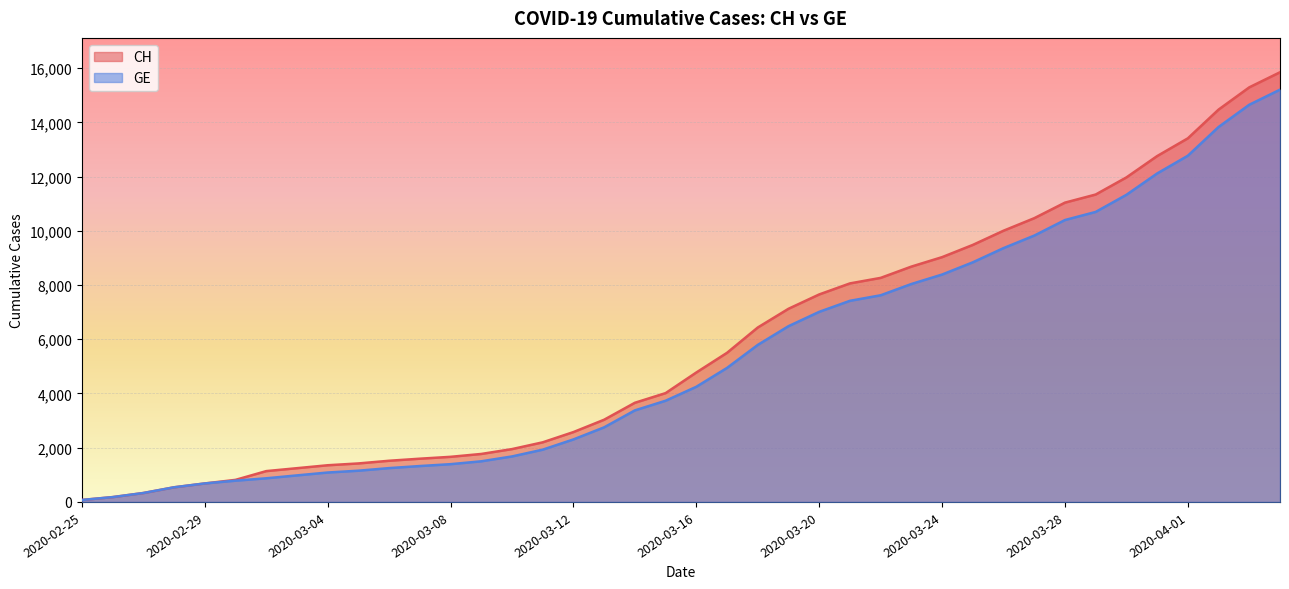

At which label does GE first exceed 4248?

2020-03-17